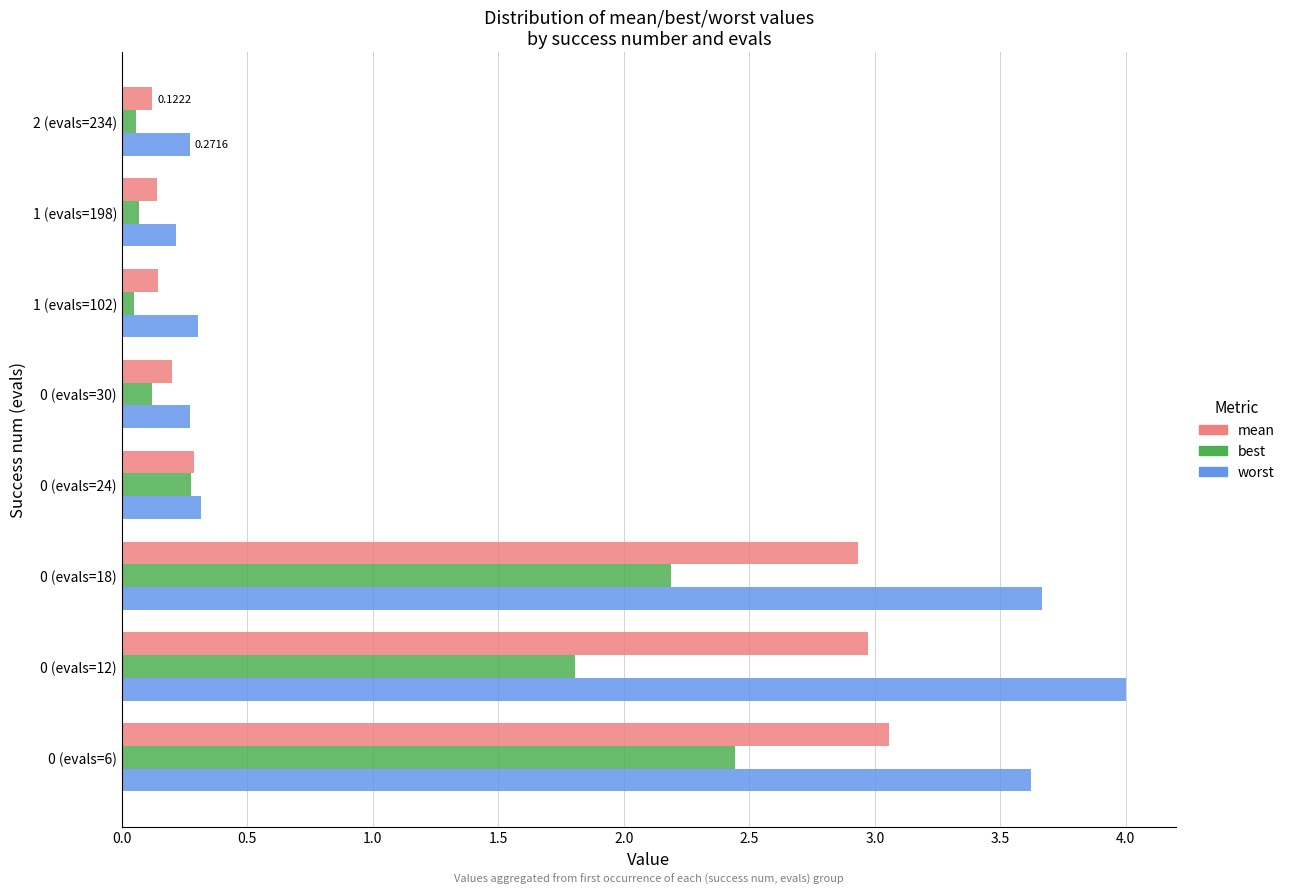

At which label does worst reach its peak?

0 (evals=12)